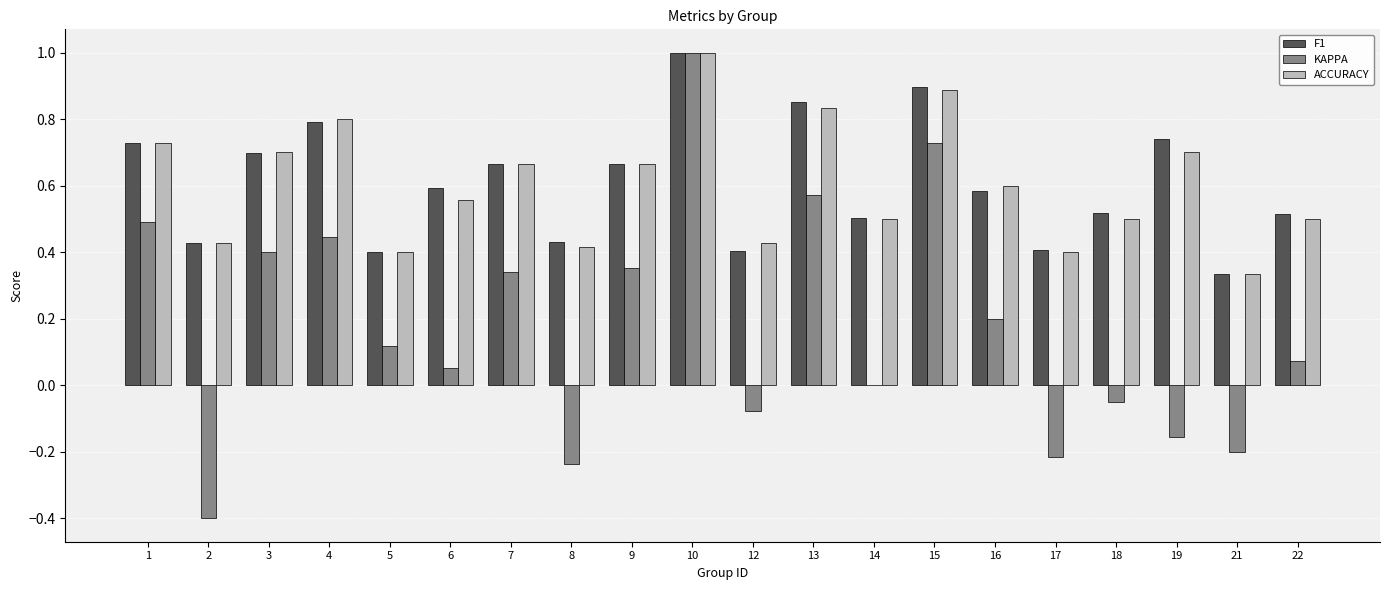

Which label corresponds to the largest value in the chart?

10